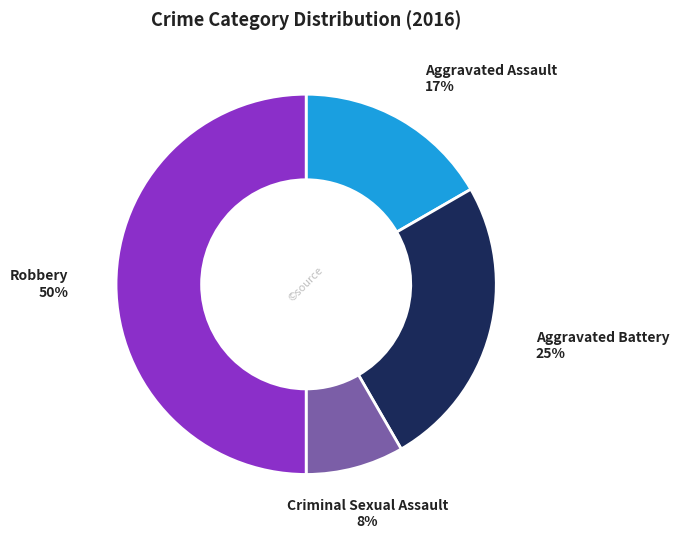

Count the number of slices in the pie.

4